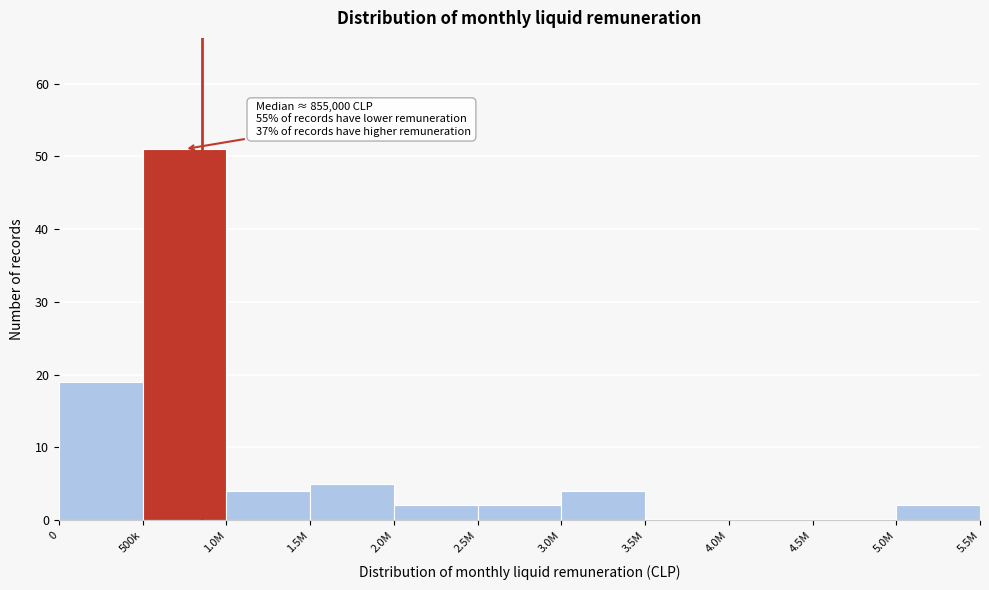

Reading left to right, what are all the values shown in this chart?

0=19	500k=51	1.0M=4	1.5M=5	2.0M=2	2.5M=2	3.0M=4	3.5M=0	4.0M=0	4.5M=0	5.0M=2